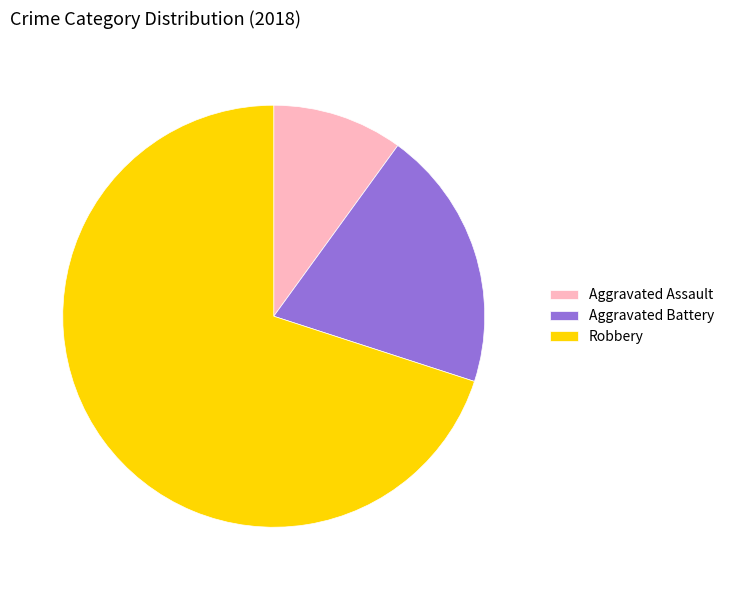

Combined, do Aggravated Battery and Aggravated Assault account for over 50%?

No